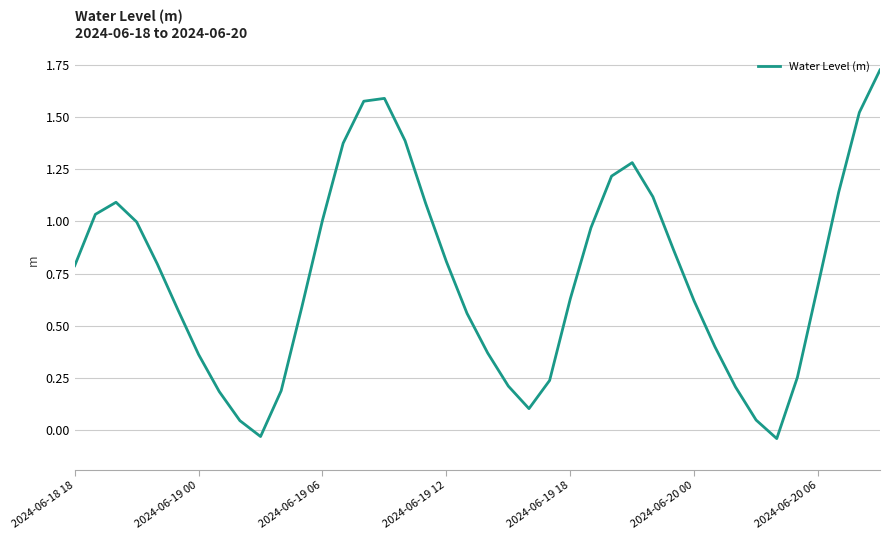

How many values are above zero?

38